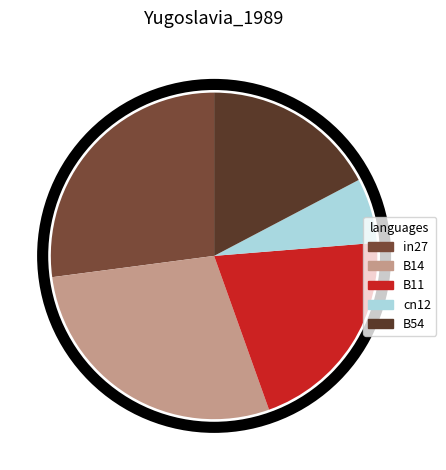

Combined, do B11 and in27 account for over 50%?

No